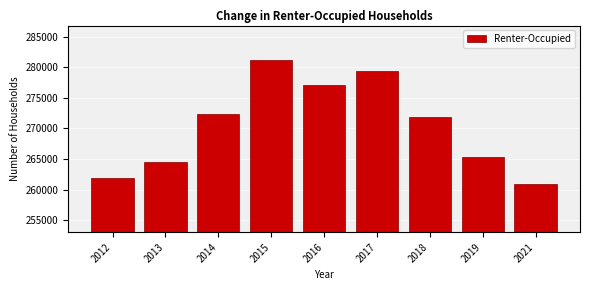

Reading right to left, extract all data points from this chart.

260848	265384	271811	279306	277041	281178	272350	264546	261856